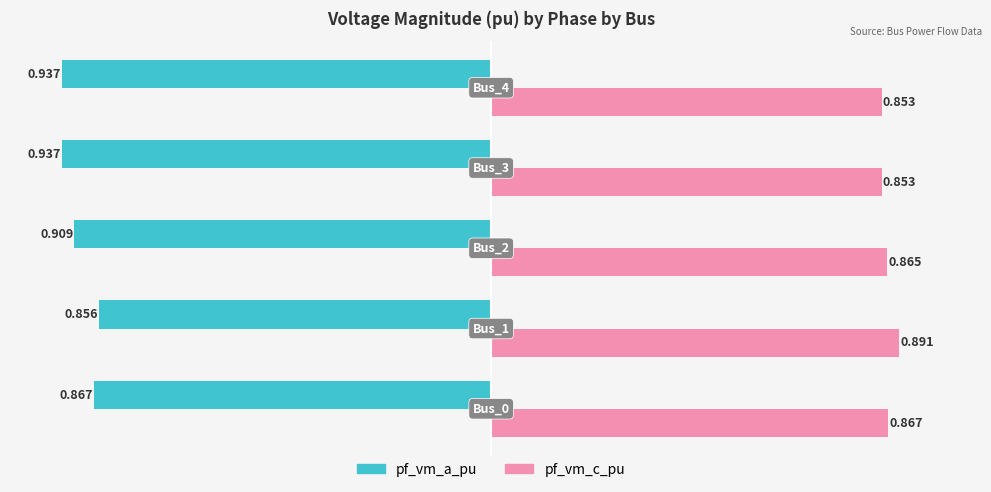

Rank the series by their average value, from highest to lowest.

pf_vm_c_pu, pf_vm_a_pu